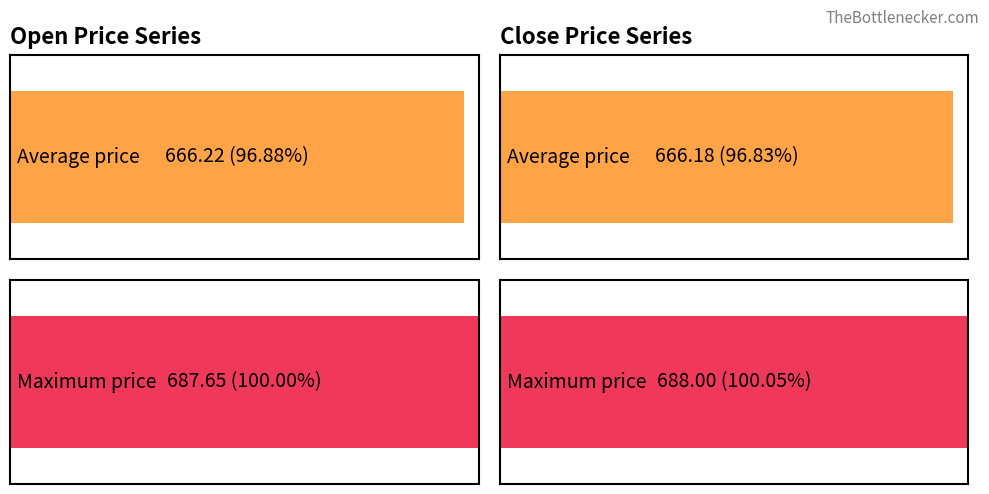

True or false: Open has a value of 663.1 at 2023-06-12 12:15.

True